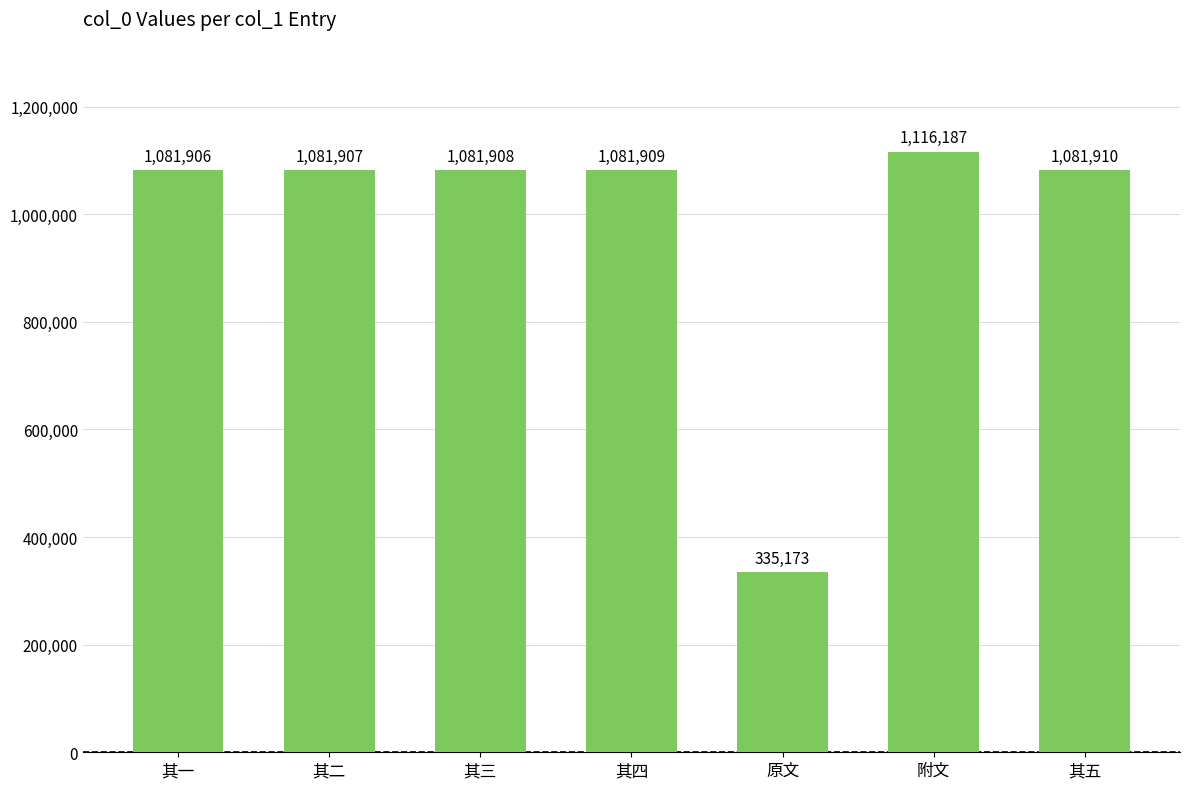

What is the difference between the values at 其二 and 其五?

3